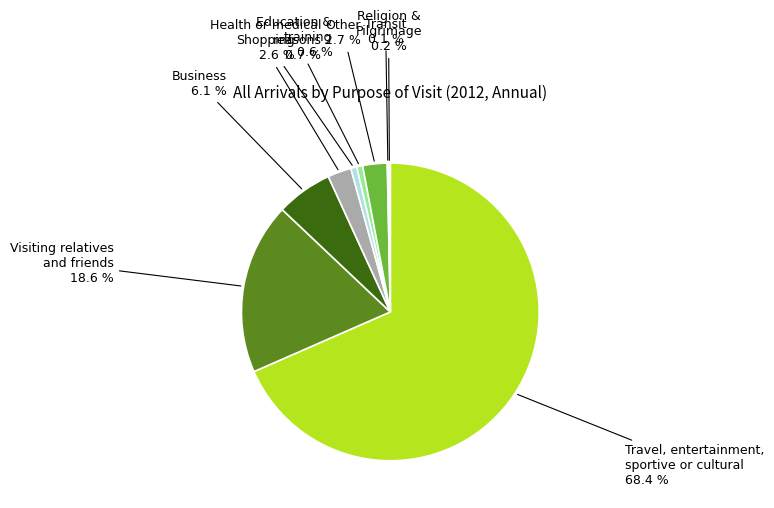

Does any single category account for the majority?

Yes